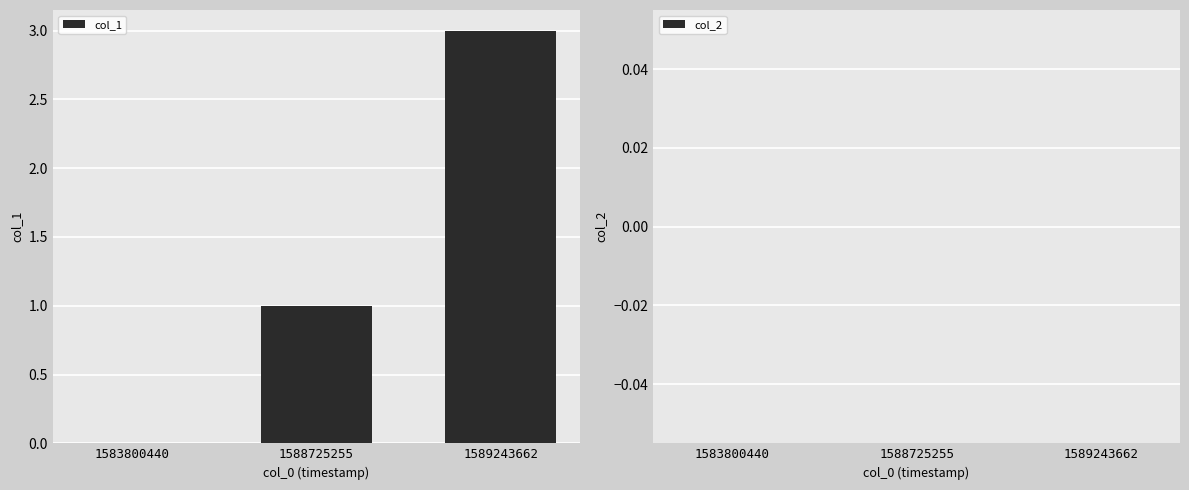

What is the change in value from 1583800440 to 1588725255?

+1